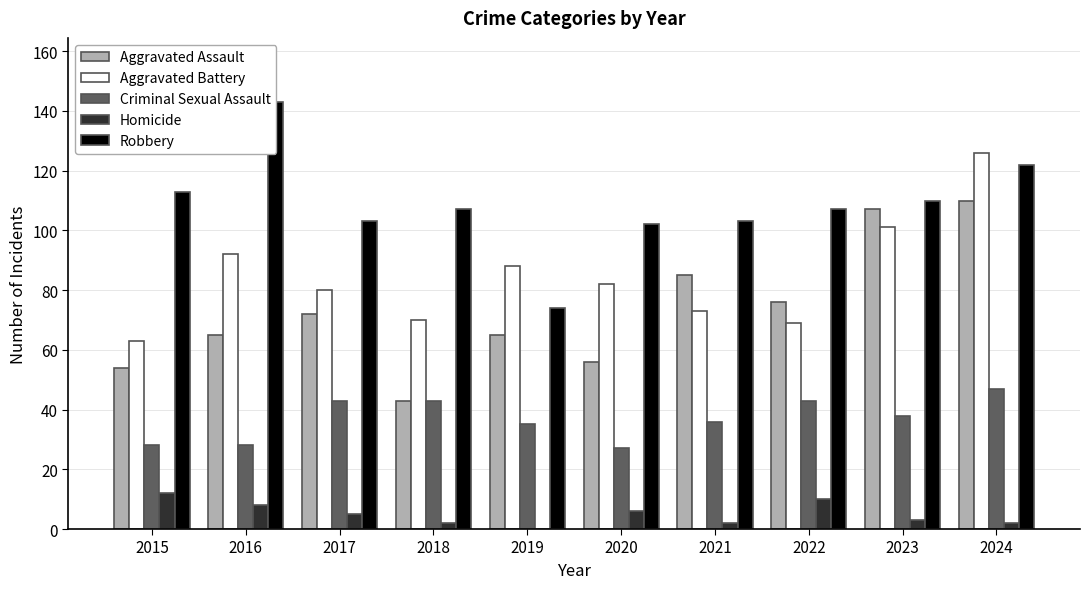

True or false: Criminal Sexual Assault has a value of 13 at 2020.

False